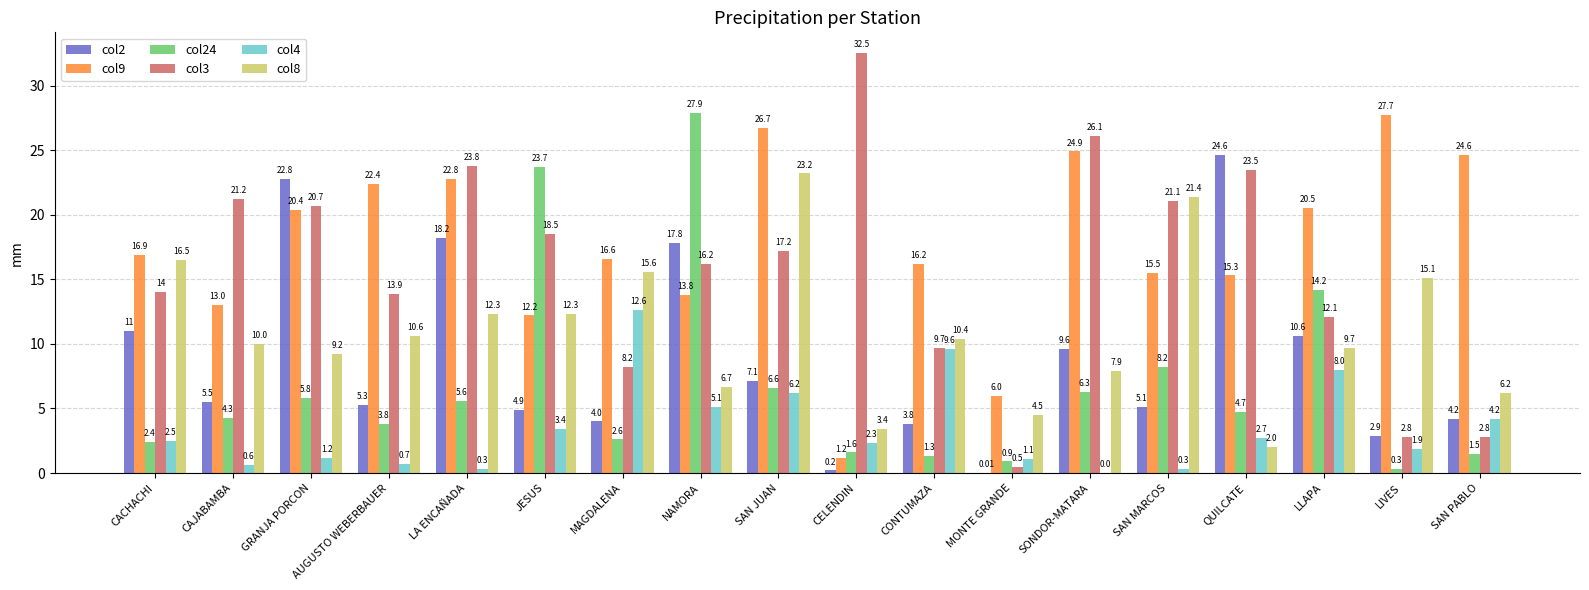

How many groups of bars are there?

18